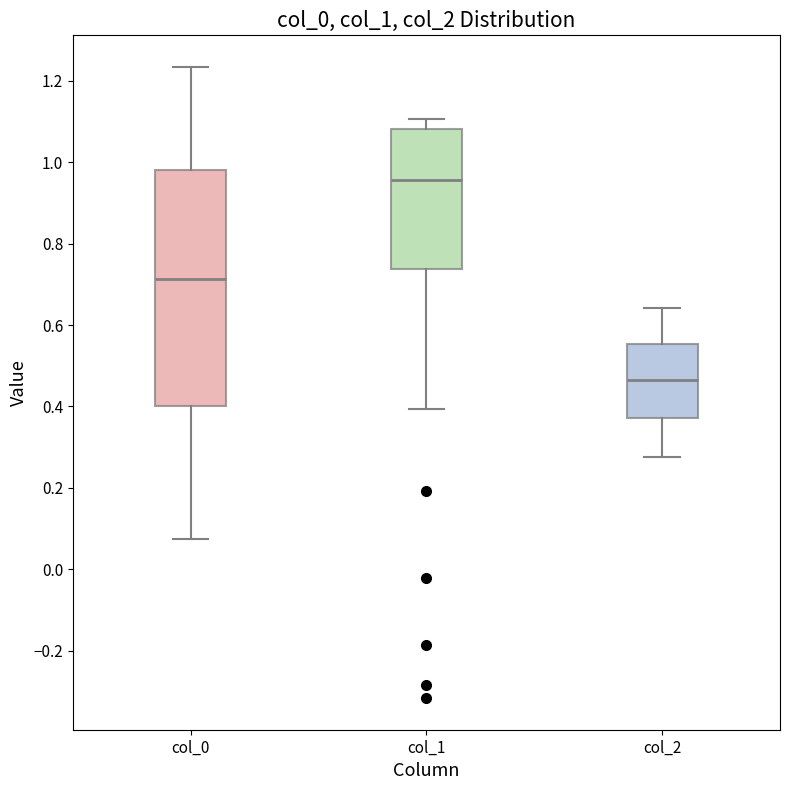

Reading left to right, transcribe this box plot: for each box, give where its median line is, the range the box spans, and where its two whiskers end, as read against the y-axis. The values are not printed on the chart, so give them approximately, as read against the axis.

col_0: median 0.72, box 0.40 to 0.98, whiskers 0.08 to 1.24
col_1: median 0.96, box 0.74 to 1.08, whiskers 0.40 to 1.10
col_2: median 0.46, box 0.38 to 0.56, whiskers 0.28 to 0.64